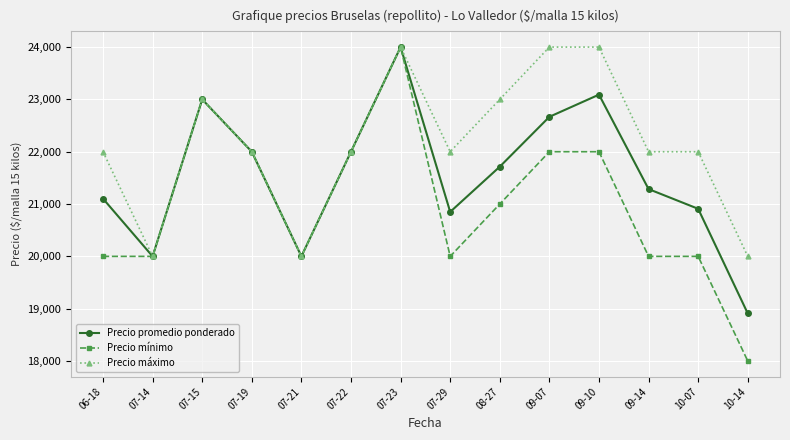

What is the approximate value of Precio máximo at 07-21, to the nearest 100?

20000